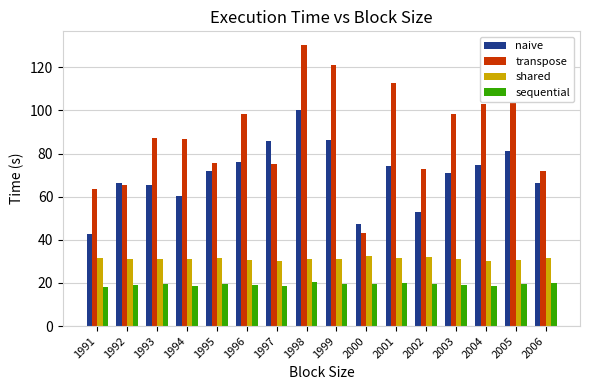

What is the spread (max minus min) of values at 2000?

27.9